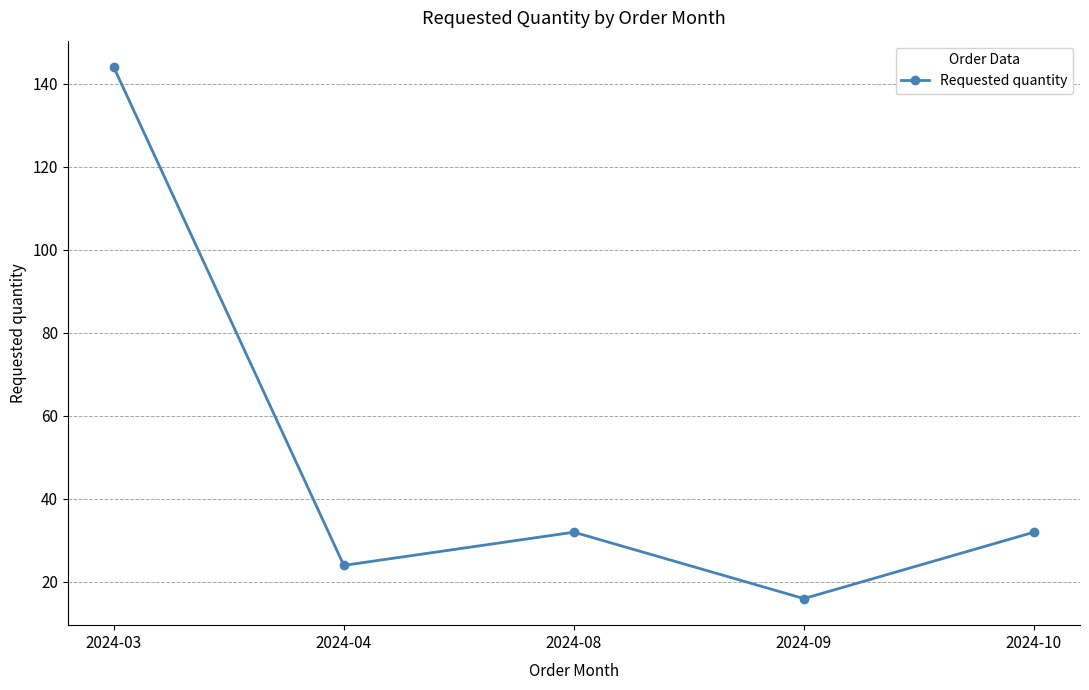

What is the maximum value shown in the chart?

144